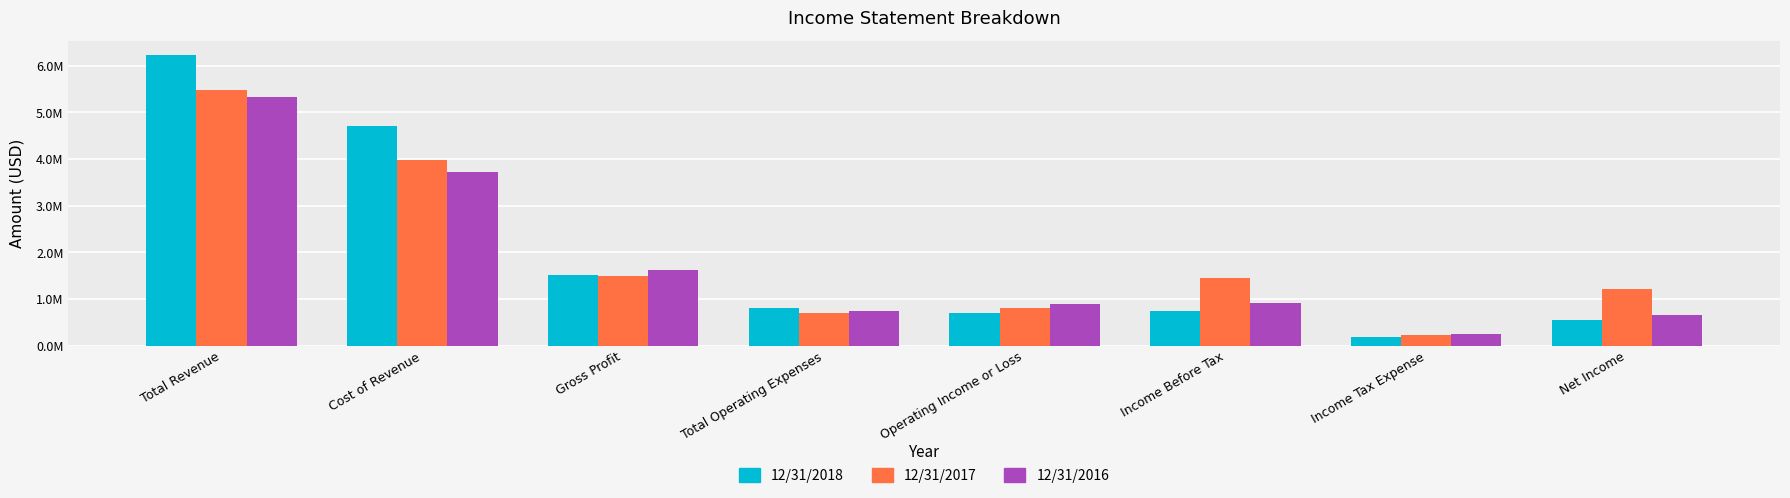

Does the chart contain any negative values?

No